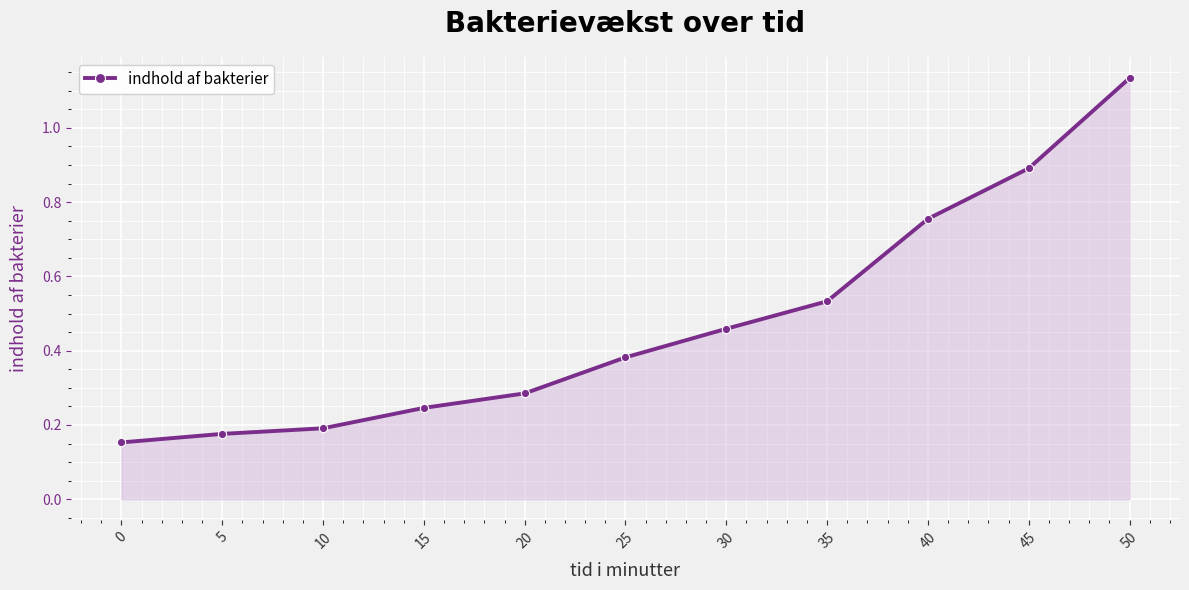

Which category has the highest value across all series?

50